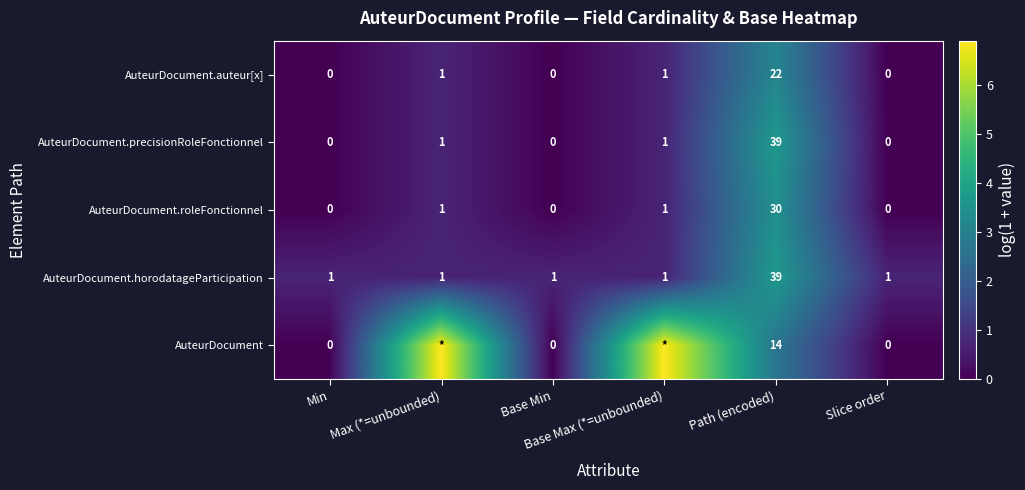

What is the maximum value for AuteurDocument.roleFonctionnel?

3.4